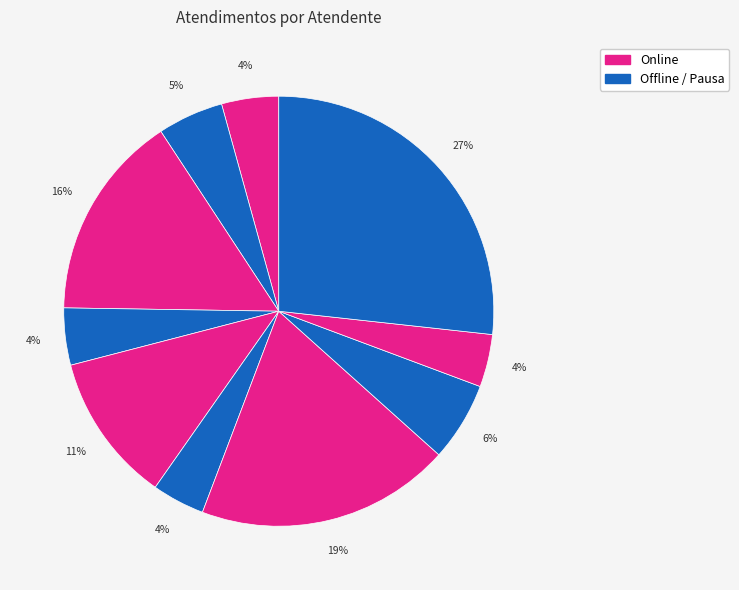

How many slices are in this pie chart?

10